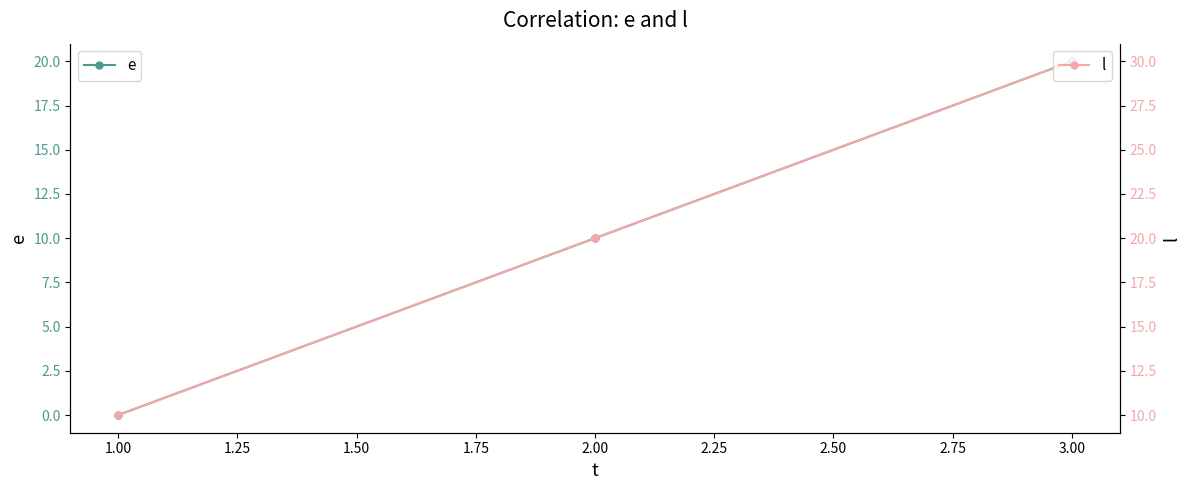

Rank the series by their average value, from lowest to highest.

e, l